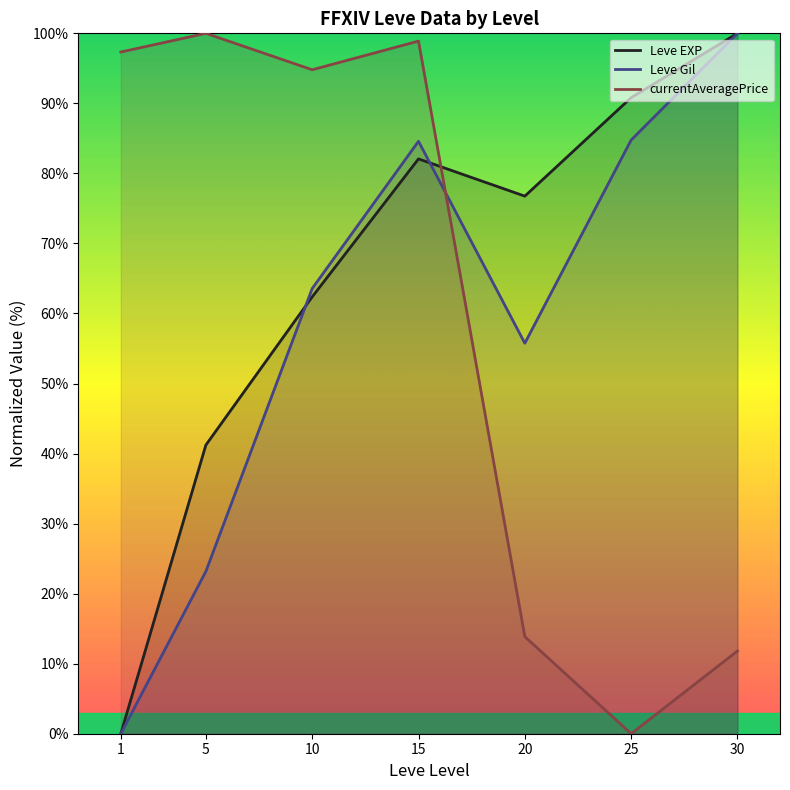

Reading right to left, transcribe all the data shown in this chart.

Leve EXP: 30=100.0	25=90.8	20=76.8	15=82.1	10=62.4	5=41.2	1=0.0
Leve Gil: 30=100.0	25=84.8	20=55.8	15=84.6	10=63.6	5=23.2	1=0.0
currentAveragePrice: 30=11.8	25=0.0	20=13.9	15=98.9	10=94.8	5=100.0	1=97.3